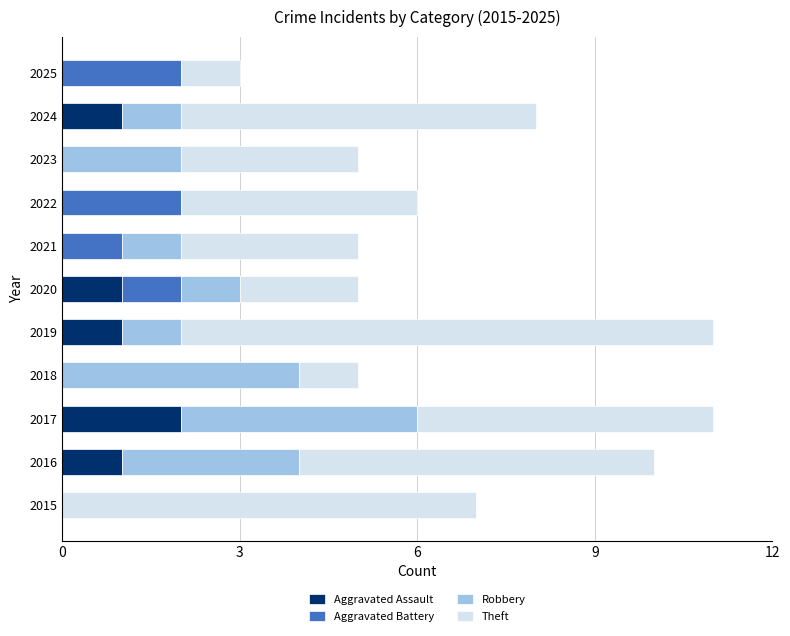

At which label does Aggravated Assault reach its peak?

2017